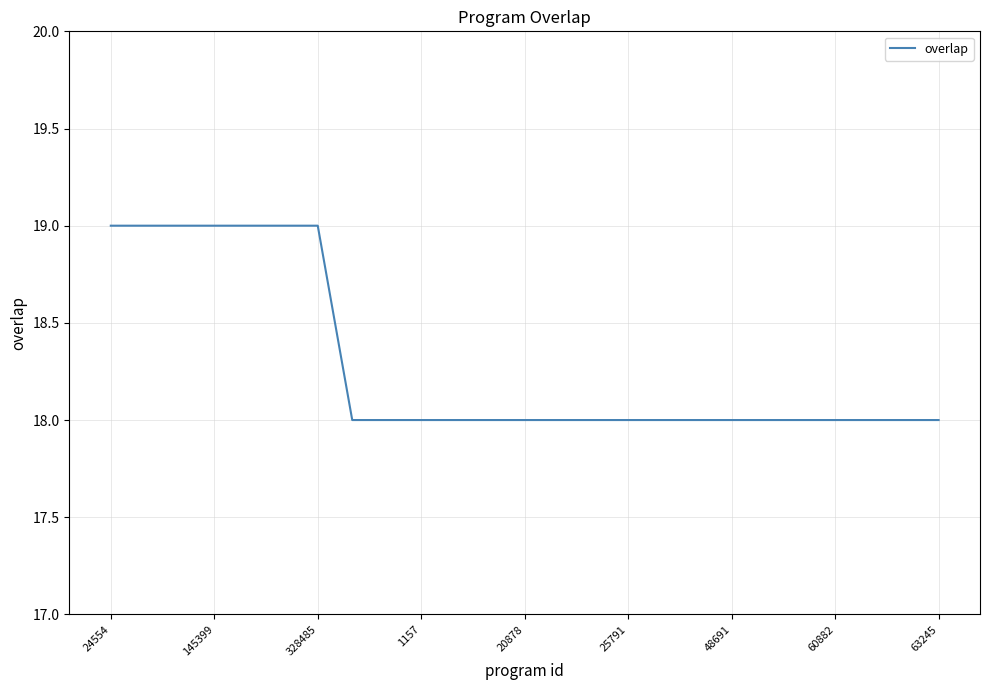

What is the greatest value displayed?

19